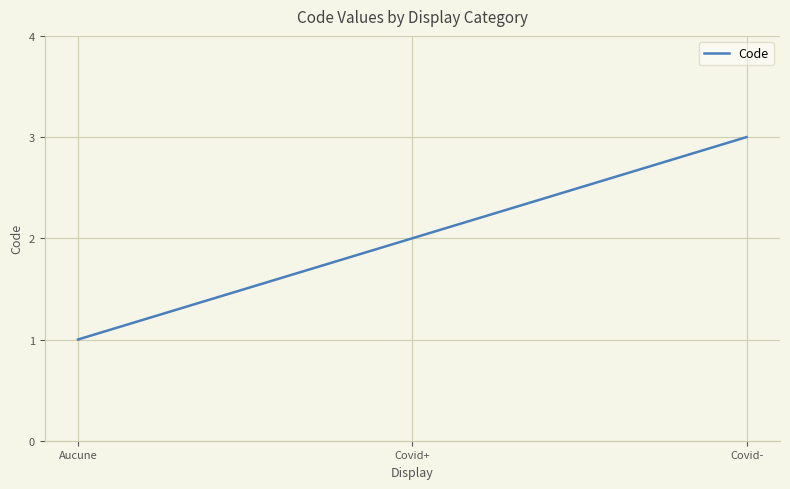

Rank the categories by value from highest to lowest.

Covid-, Covid+, Aucune